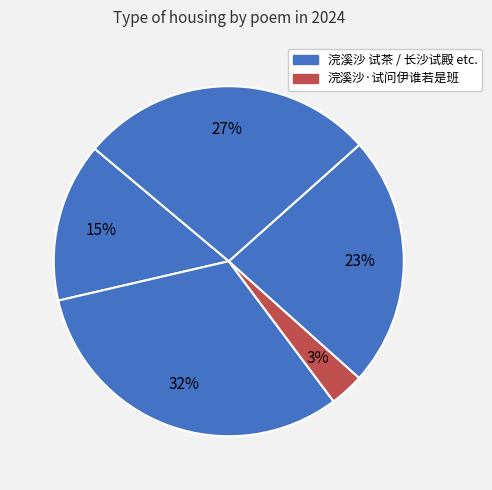

Count the number of slices in the pie.

5